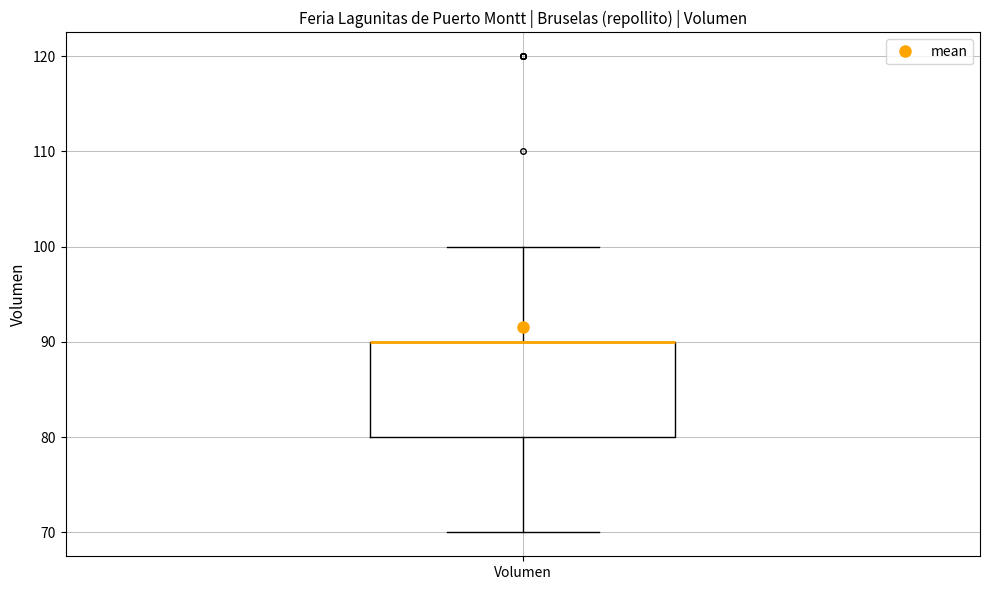

Transcribe this box plot: give where the median line is, the range the box spans, and where the two whiskers end, as read against the y-axis. The values are not printed on the chart, so give them approximately, as read against the axis.

median 90 (drawn on the box's upper edge), box 80 to 90, whiskers 70 to 100